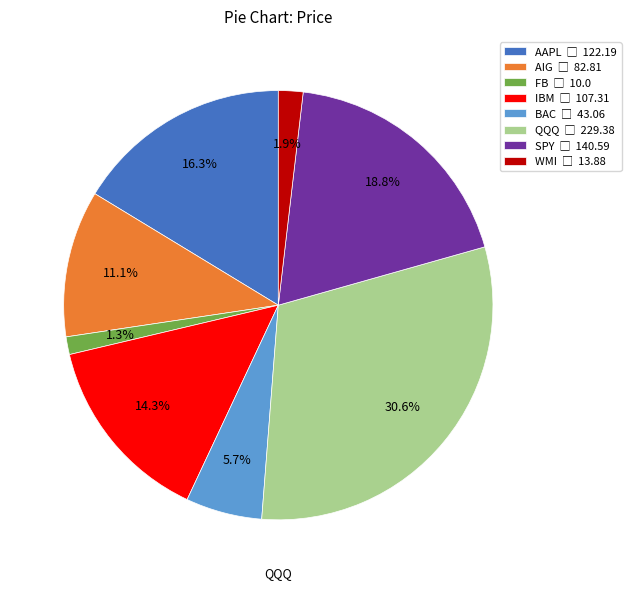

Is there a majority slice in this chart?

No